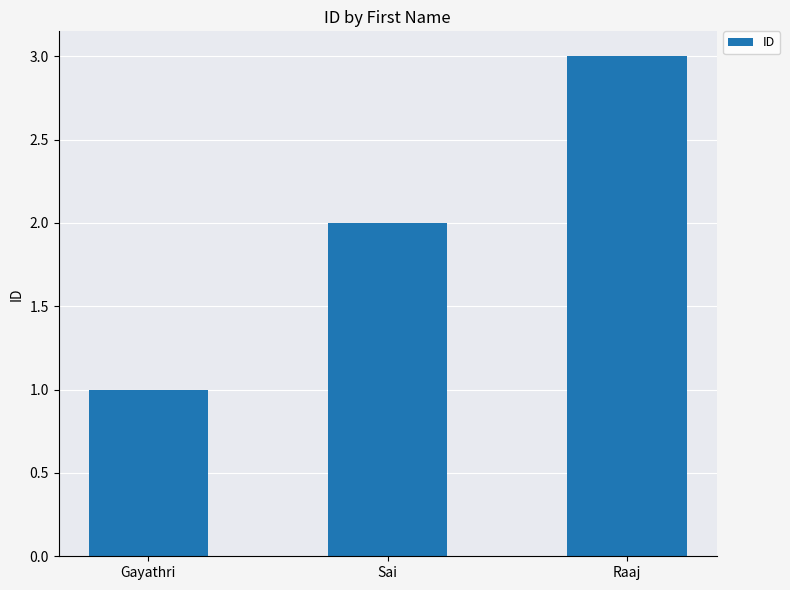

The chart shows a value of 3 at Raaj. True or false?

True